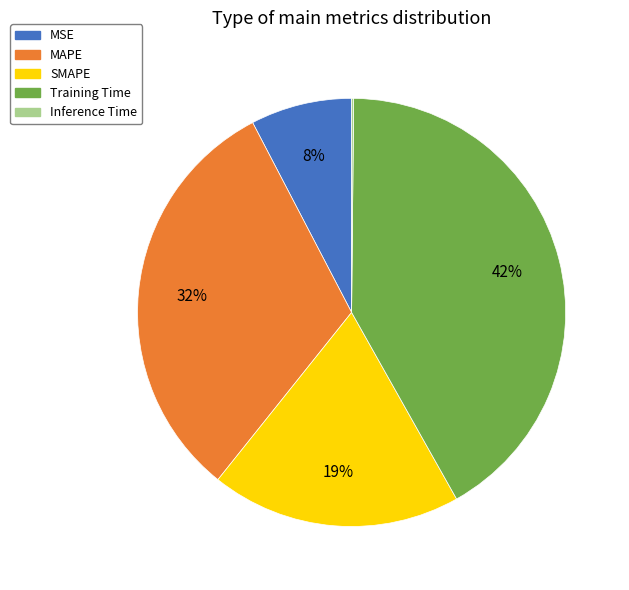

Is there a majority slice in this chart?

No